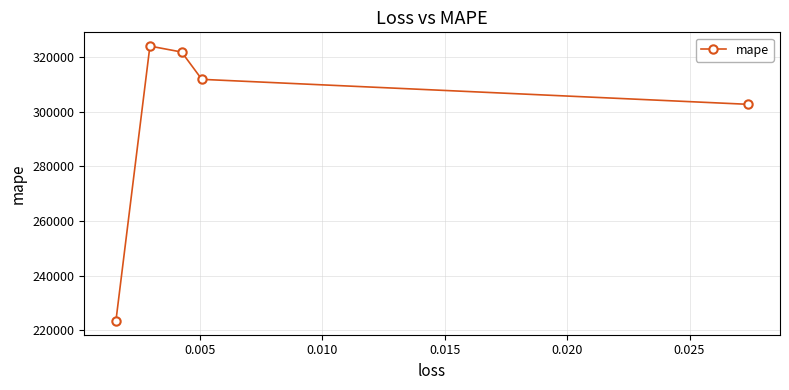

Reading left to right, extract all data points from this chart.

223398.4	323992.8	321810.1	311819.3	302673.6